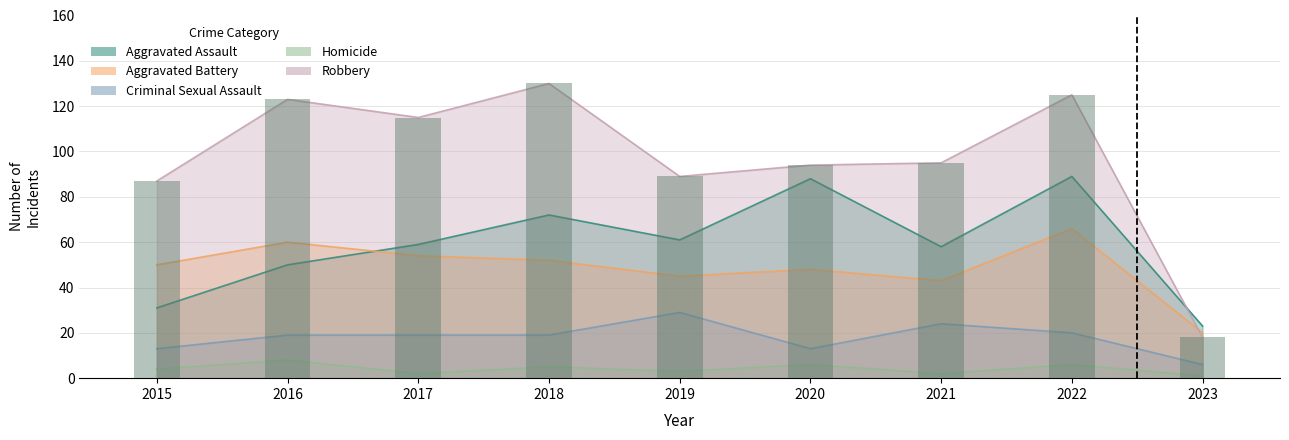

Where is Aggravated Battery nearest to the value 43?

2021